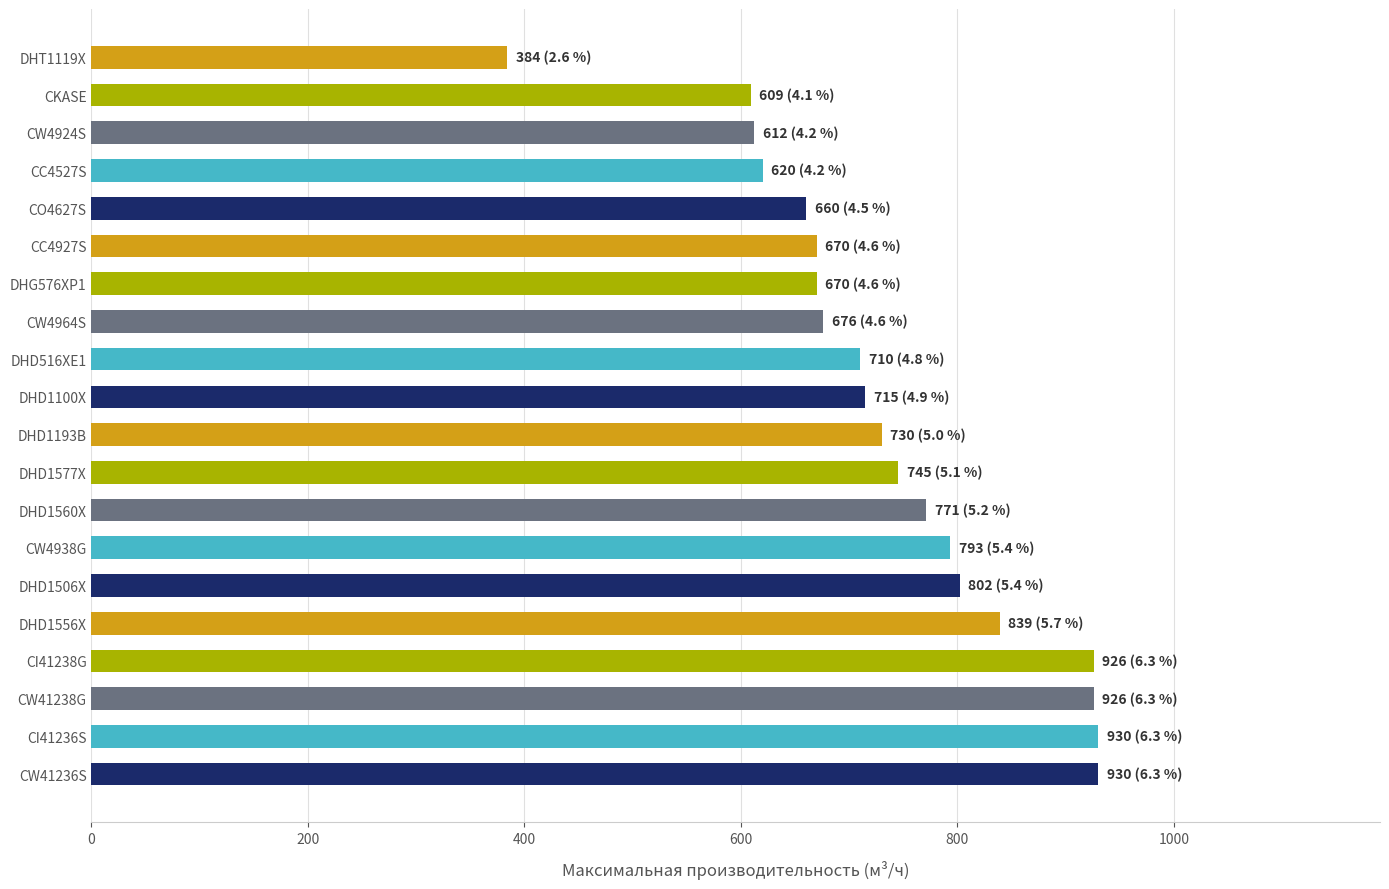

True or false: the data shows 1445 at DHD1556X.

False